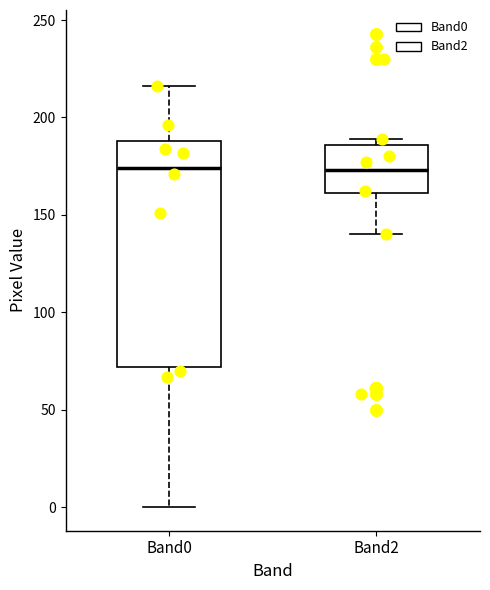

Reading left to right, transcribe this box plot: for each box, give where its median line is, the range the box spans, and where its two whiskers end, as read against the y-axis. The values are not printed on the chart, so give them approximately, as read against the axis.

Band0: median 175, box 70 to 190, whiskers 0 to 215
Band2: median 175, box 160 to 185, whiskers 140 to 190